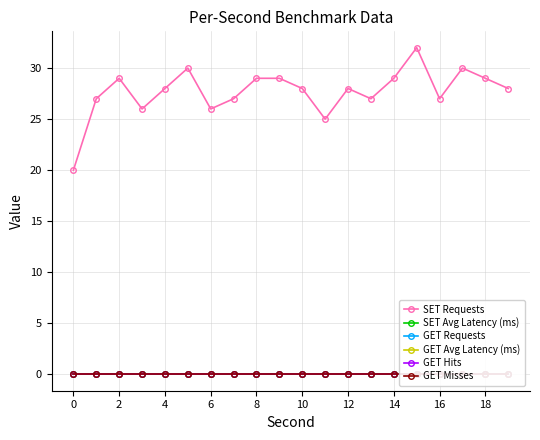

Where is the first local maximum for SET Requests?

2